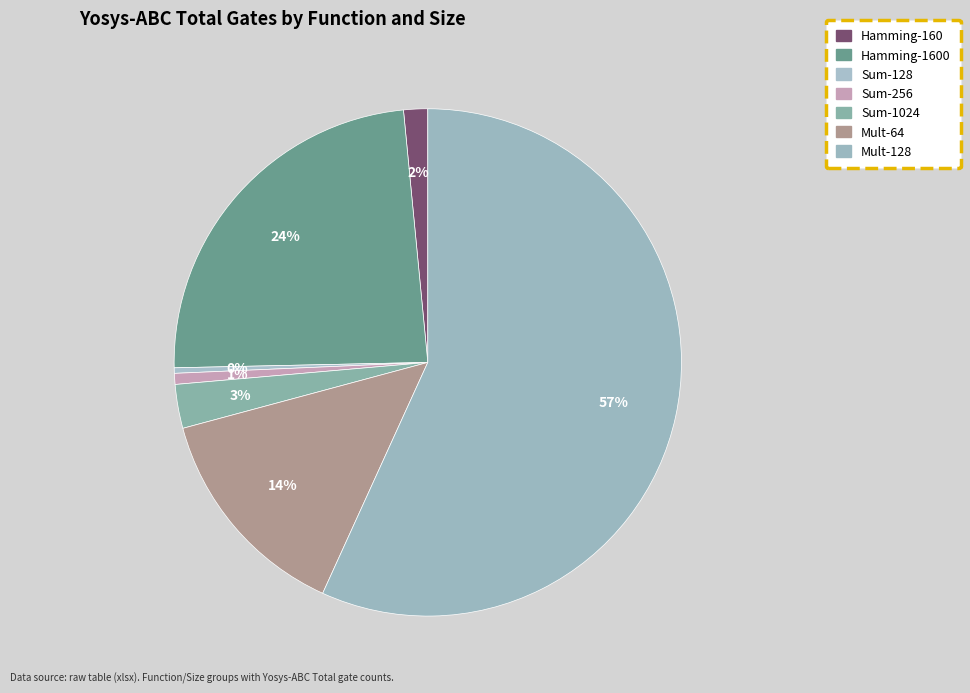

How many slices are in this pie chart?

7